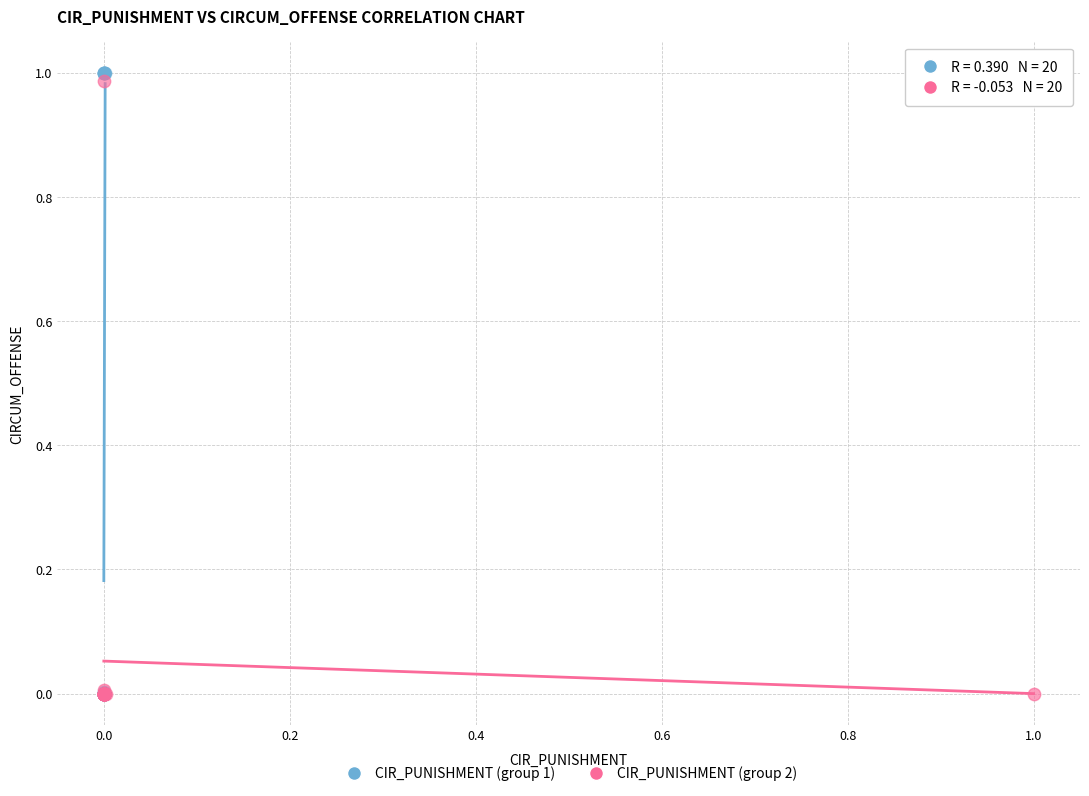

Which series has the widest spread of Y values?

CIR_PUNISHMENT (group 1)